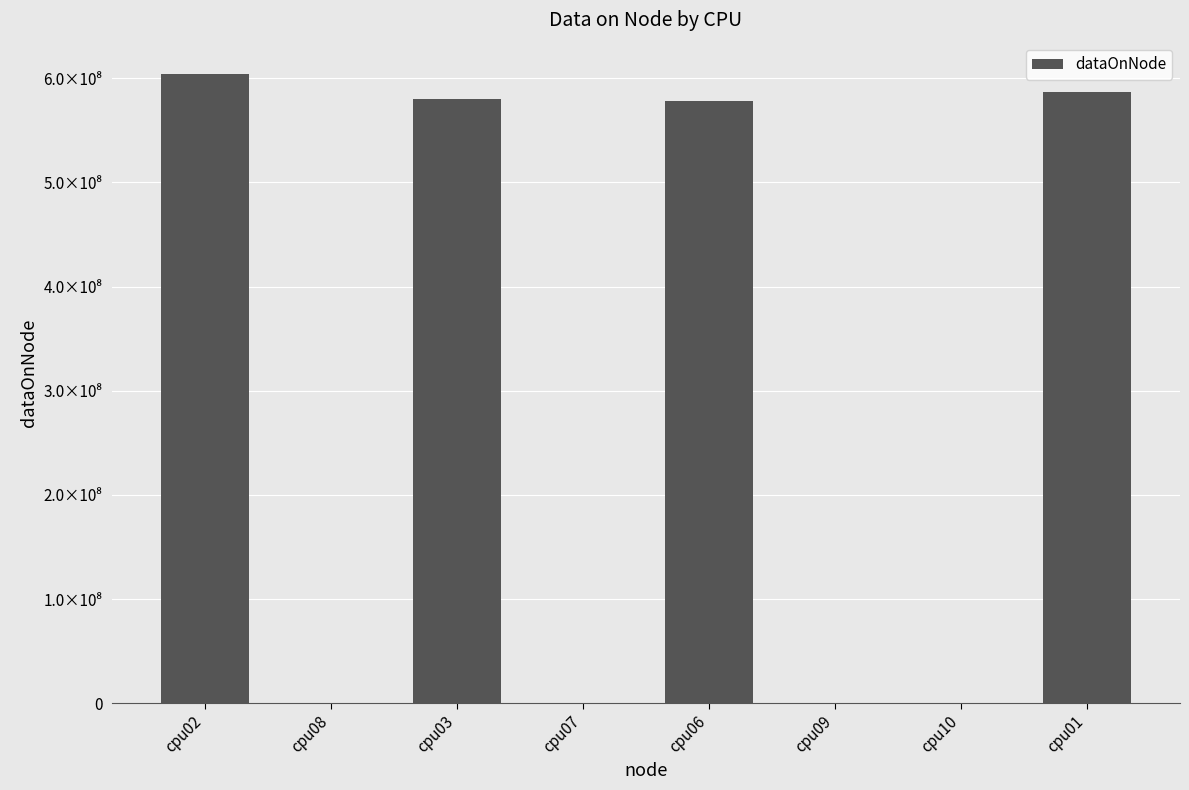

Rank the categories by value from lowest to highest.

cpu08, cpu07, cpu09, cpu10, cpu06, cpu03, cpu01, cpu02